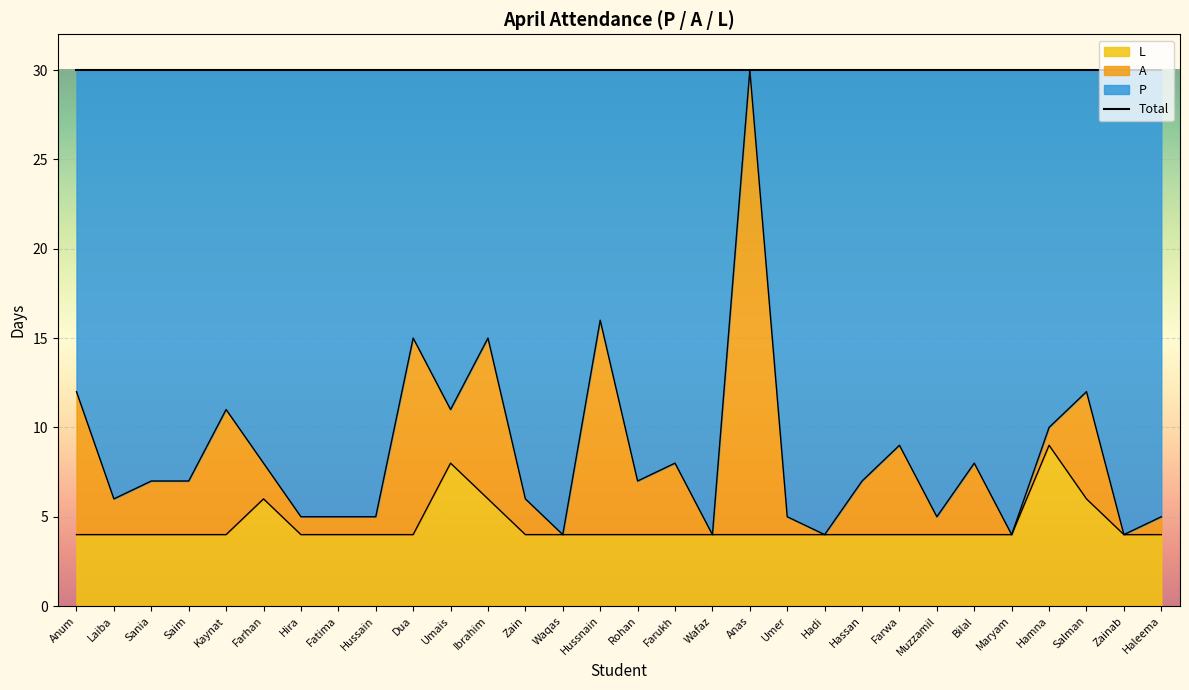

True or false: L has more than 2 interior local peaks.

True